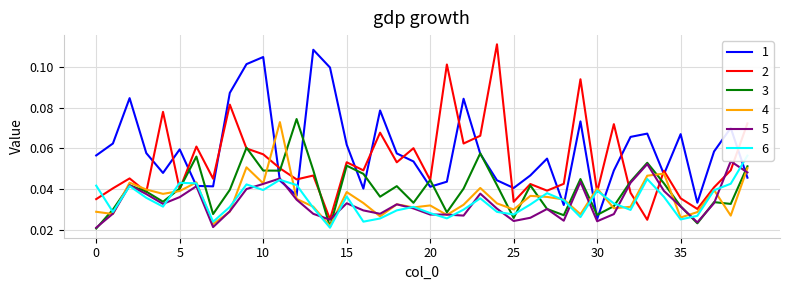

Count the number of data series in this chart.

6